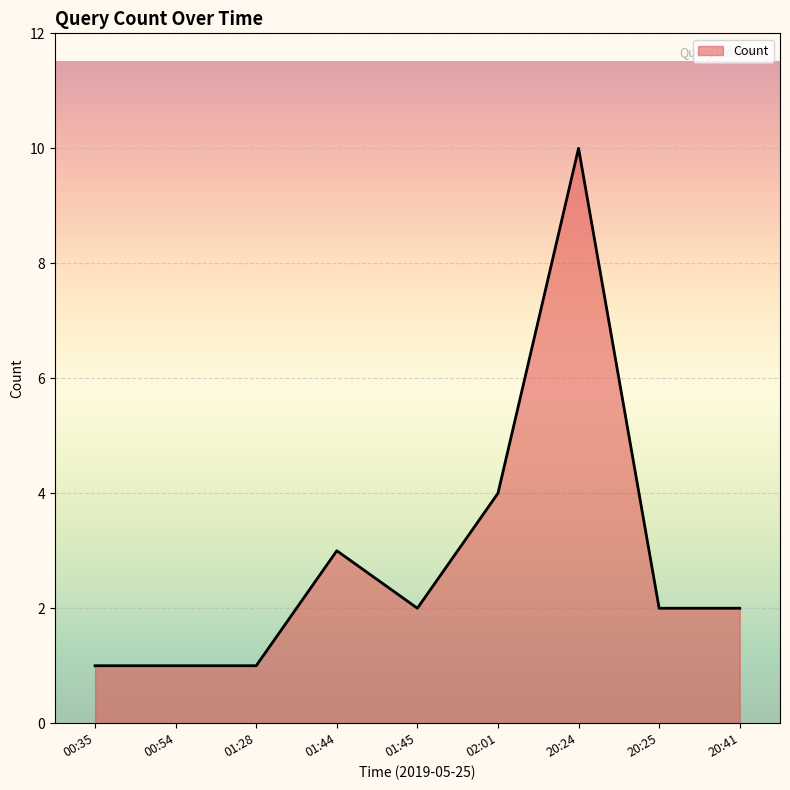

True or false: the data shows 1 at 02:01.

False